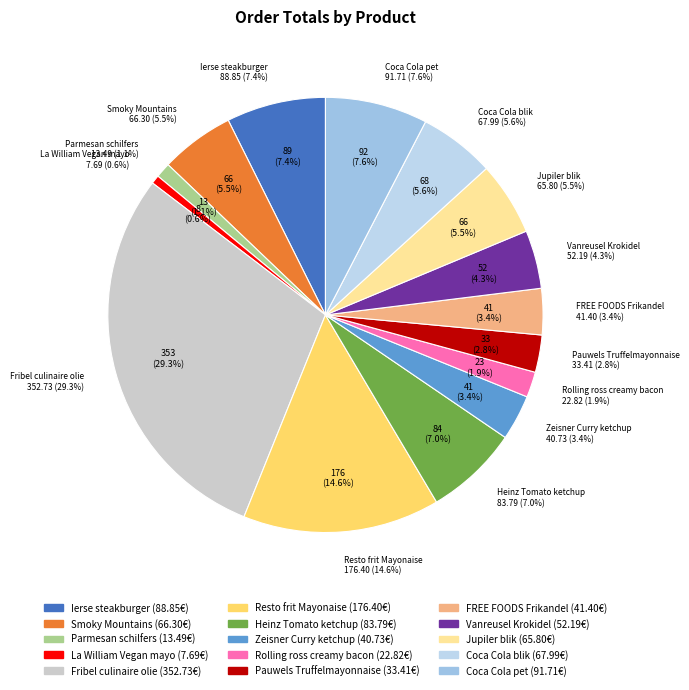

What is the ratio of the value at Jupiler blik to the value at Fribel culinaire olie?

0.2